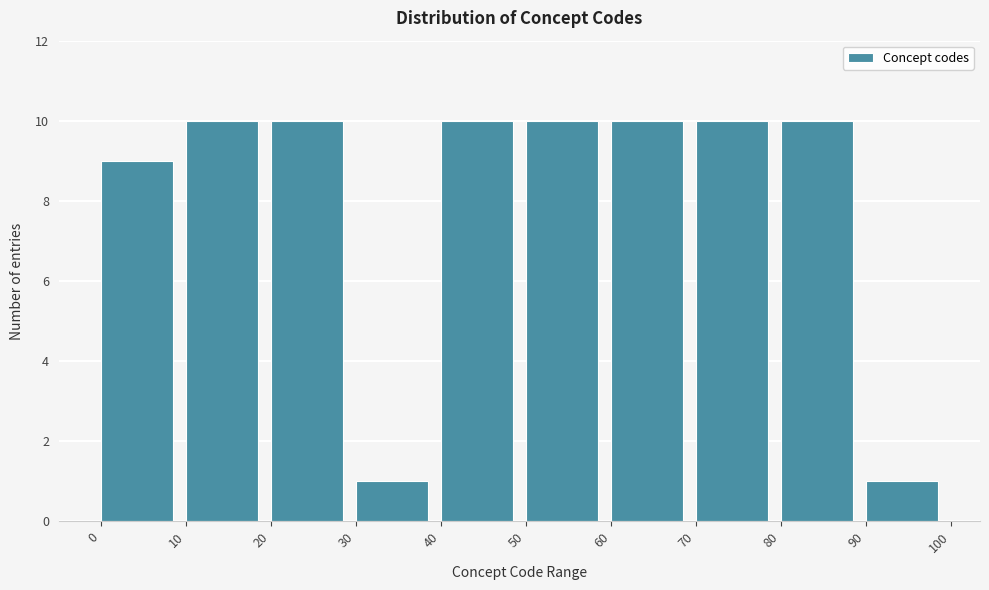

How tall is the bar that spans 80 to 90 on the x-axis? The values are not printed on the chart, so give them approximately, as read against the axis.

10